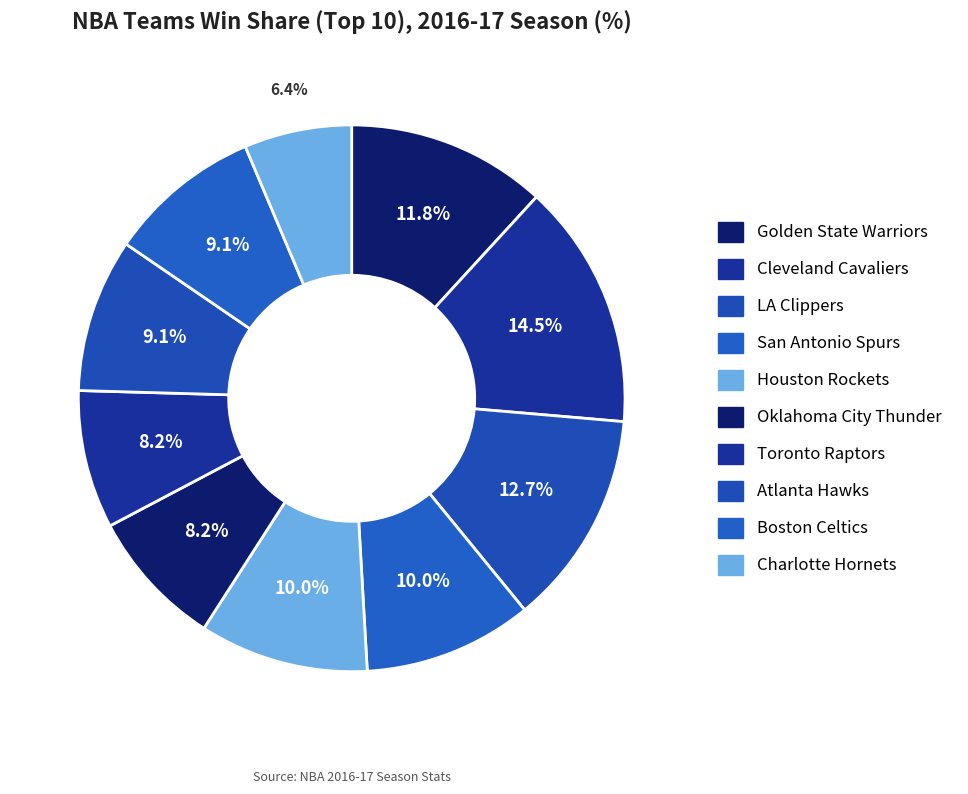

What percentage is NOT represented by Atlanta Hawks?

90.9%